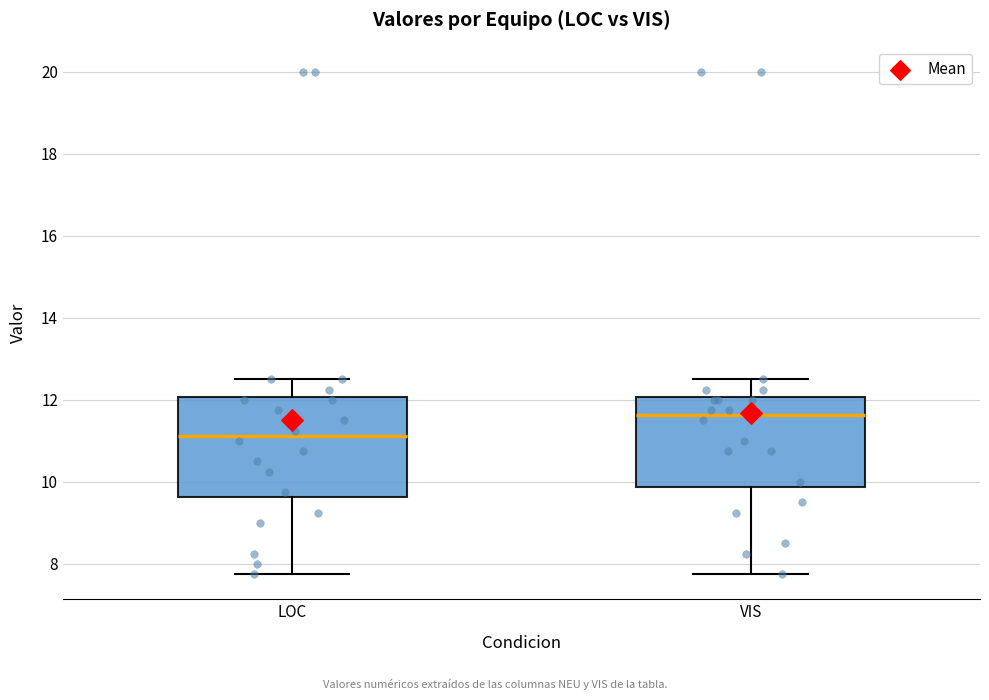

Where does the lower whisker of the box for LOC end on the y-axis? The values are not printed on the chart, so give them approximately, as read against the axis.

7.8